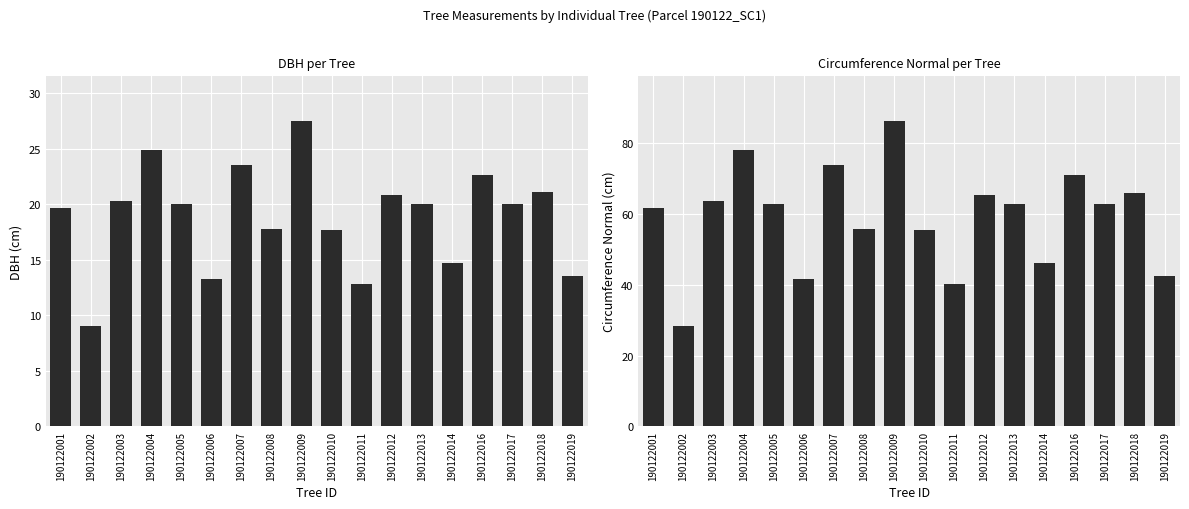

At which label is circunferencia_normal closest to 57?

190122008